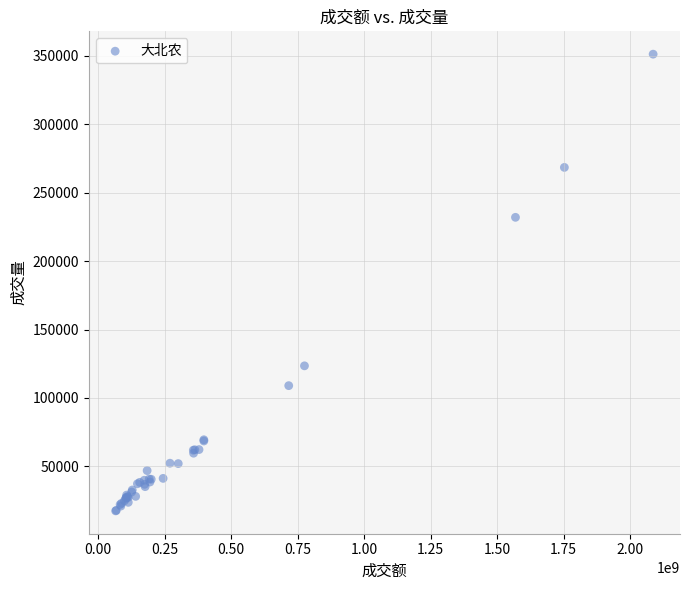

What Y value in the scatter plot is closest to 184343?

232004